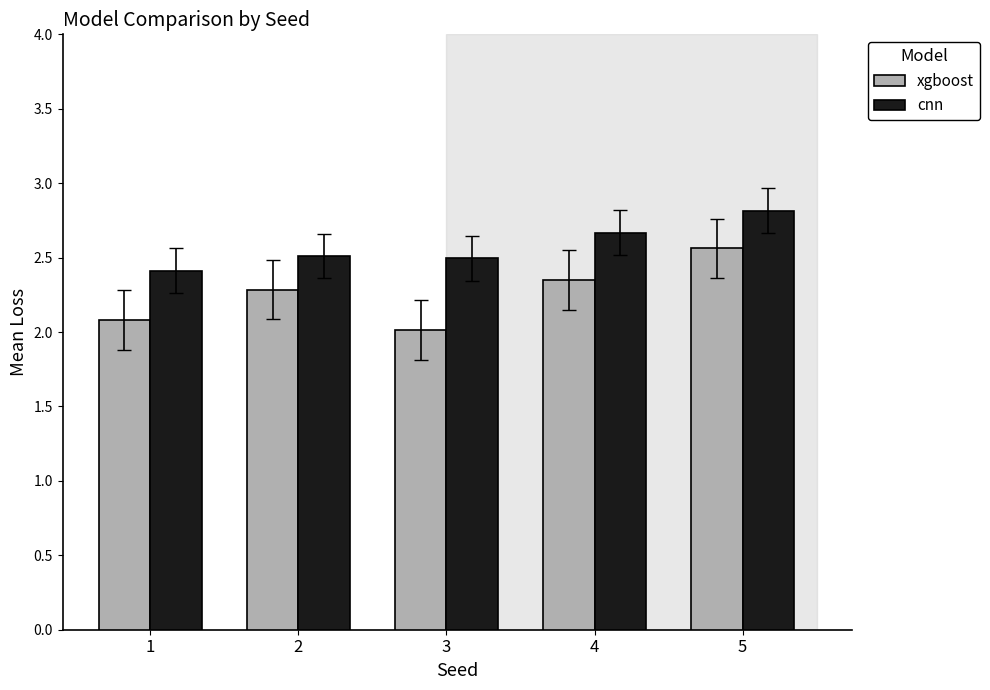

Count the number of categories in the chart.

5